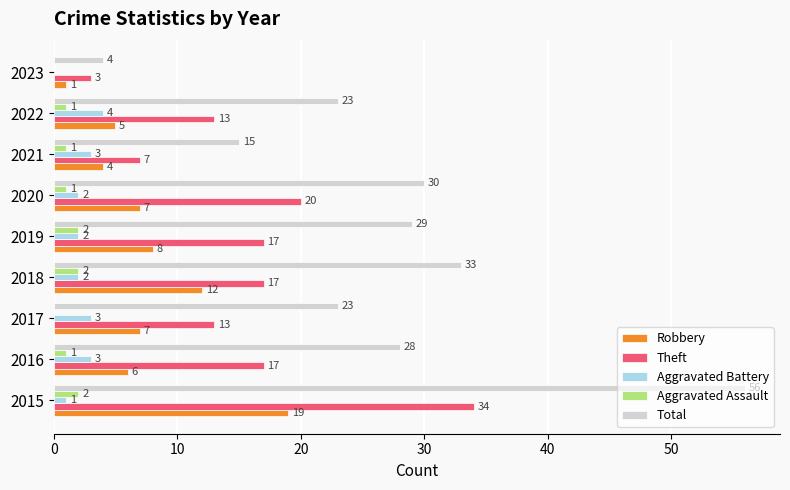

Is it true that Total equals 4 at 2023?

True